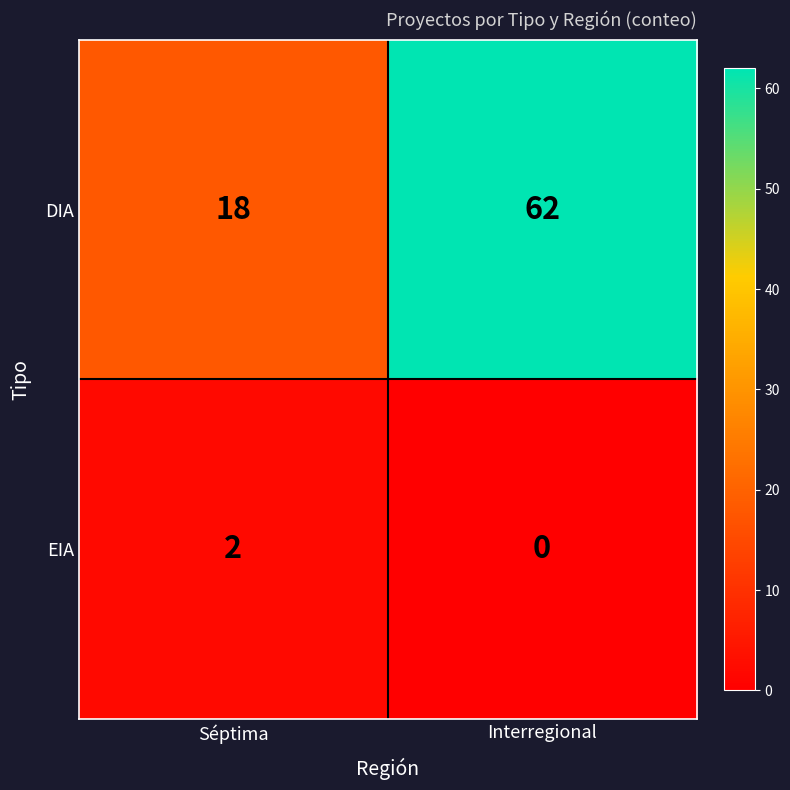

Reading left to right, what are all the values shown in this chart?

DIA: 18	62
EIA: 2	0